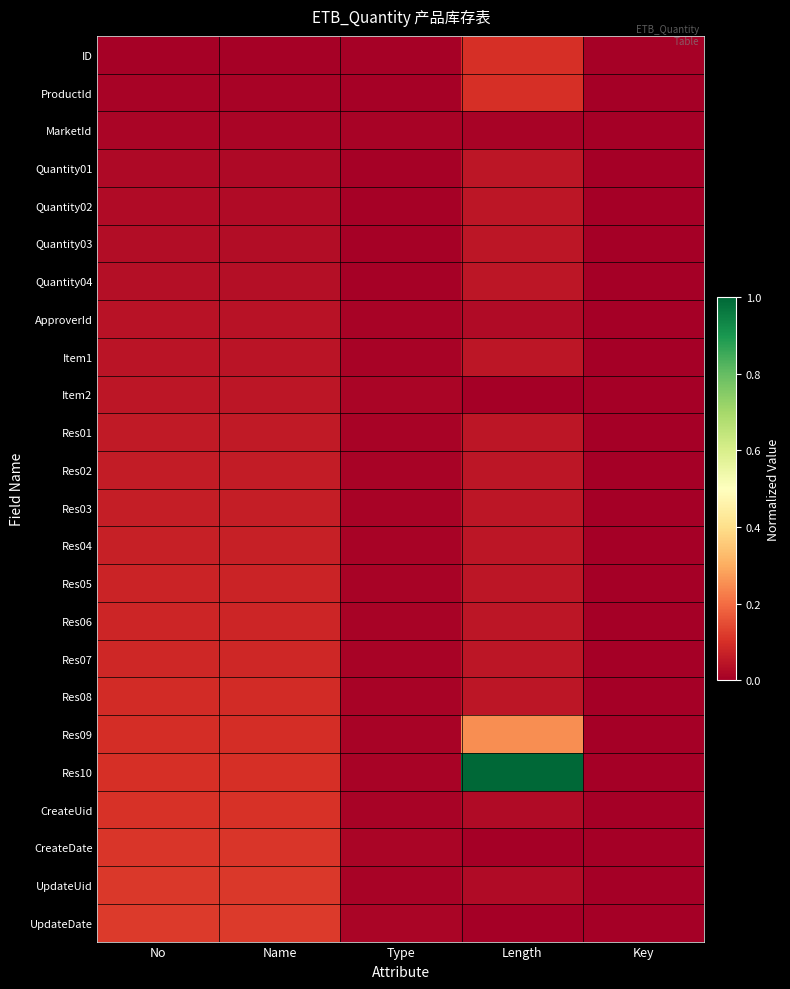

Rank the series by their maximum value, from highest to lowest.

Res10, Res09, UpdateDate, UpdateUid, CreateDate, CreateUid, ID, ProductId, Res08, Res07, Res06, Res05, Res04, Res03, Res02, Res01, Quantity01, Quantity02, Quantity03, Quantity04, Item1, Item2, ApproverId, MarketId